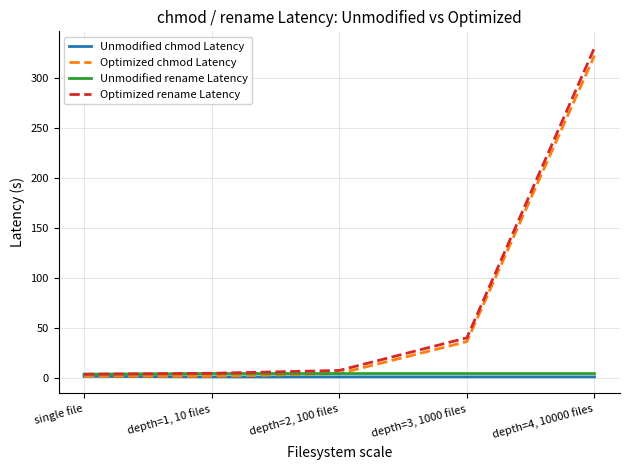

True or false: Unmodified chmod Latency has a value of 1.6 at single file.

True